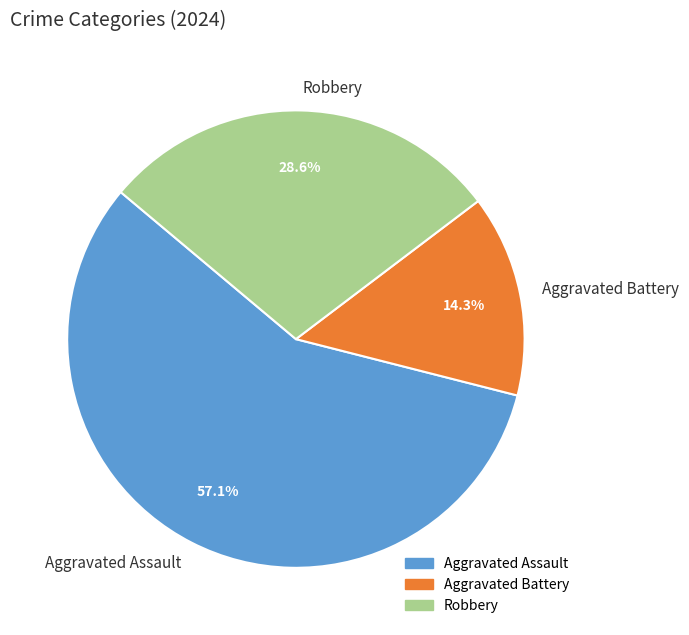

To the nearest percent, what percentage of the pie is Aggravated Assault?

57%